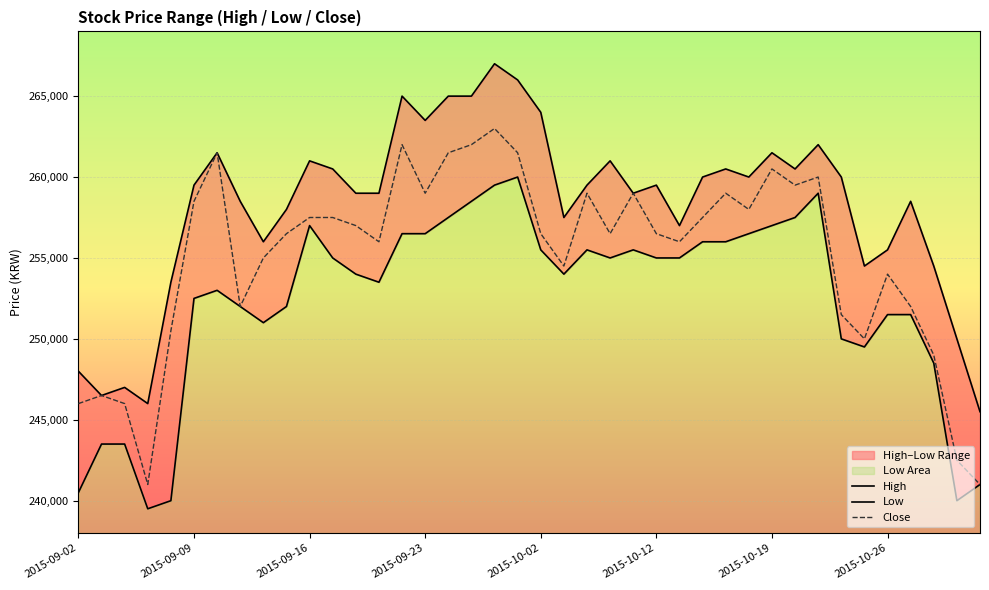

Reading left to right, list all the values displayed in this chart.

High: 248000	246500	247000	246000	253500	259500	261500	258500	256000	258000	261000	260500	259000	259000	265000	263500	265000	265000	267000	266000	264000	257500	259500	261000	259000	259500	257000	260000	260500	260000	261500	260500	262000	260000	254500	255500	258500	254500	250000	245500
Low: 240500	243500	243500	239500	240000	252500	253000	252000	251000	252000	257000	255000	254000	253500	256500	256500	257500	258500	259500	260000	255500	254000	255500	255000	255500	255000	255000	256000	256000	256500	257000	257500	259000	250000	249500	251500	251500	248500	240000	241000
Close: 246000	246500	246000	241000	250500	258500	261500	252000	255000	256500	257500	257500	257000	256000	262000	259000	261500	262000	263000	261500	256500	254500	259000	256500	259000	256500	256000	257500	259000	258000	260500	259500	260000	251500	250000	254000	252000	249000	242500	241000